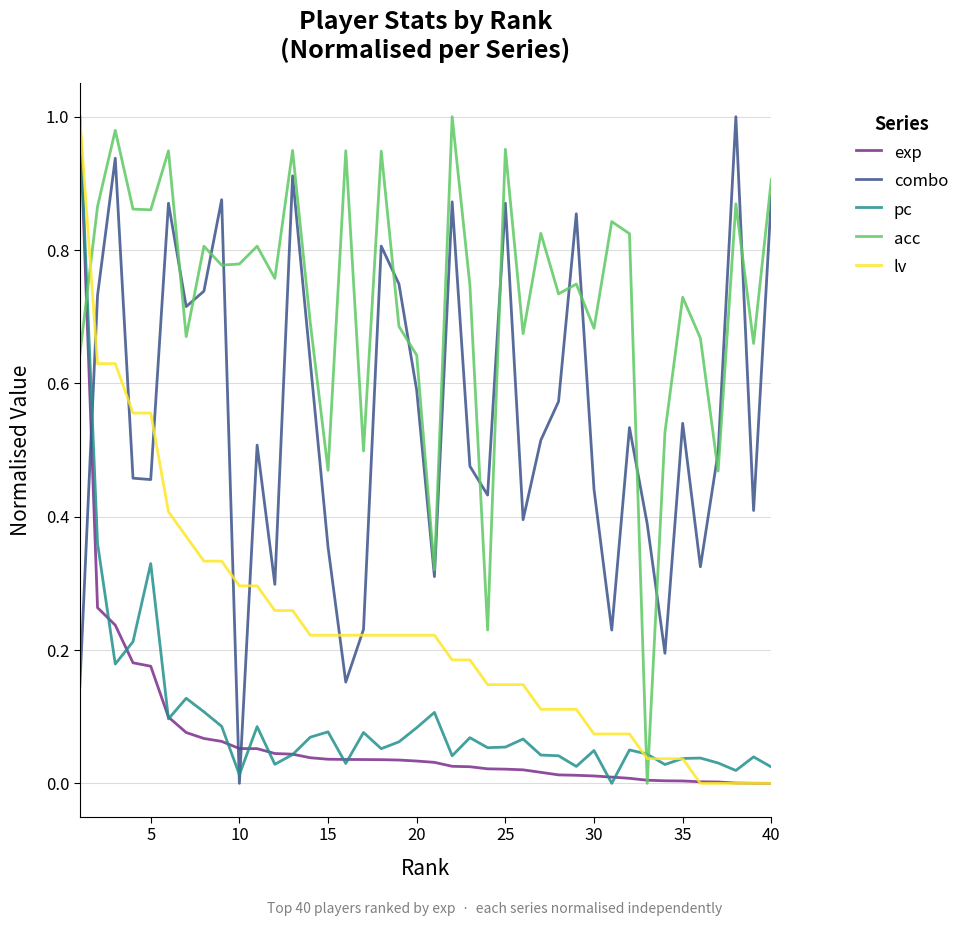

After their last crossing, which series has the higher values: pc or acc?

acc